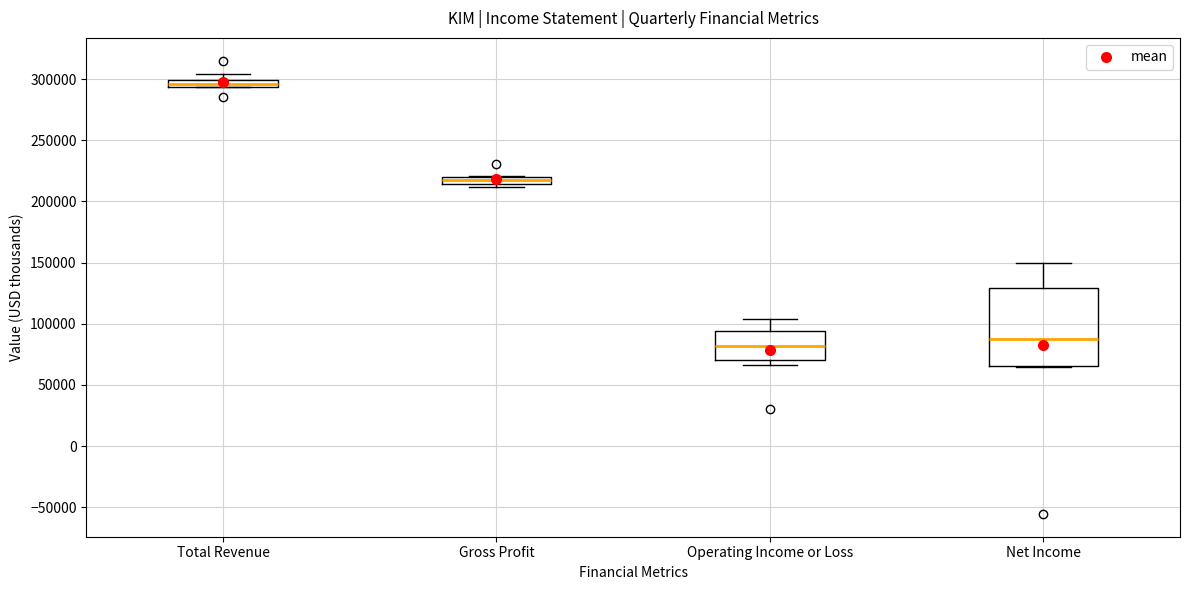

Which box has the highest median line?

Total Revenue